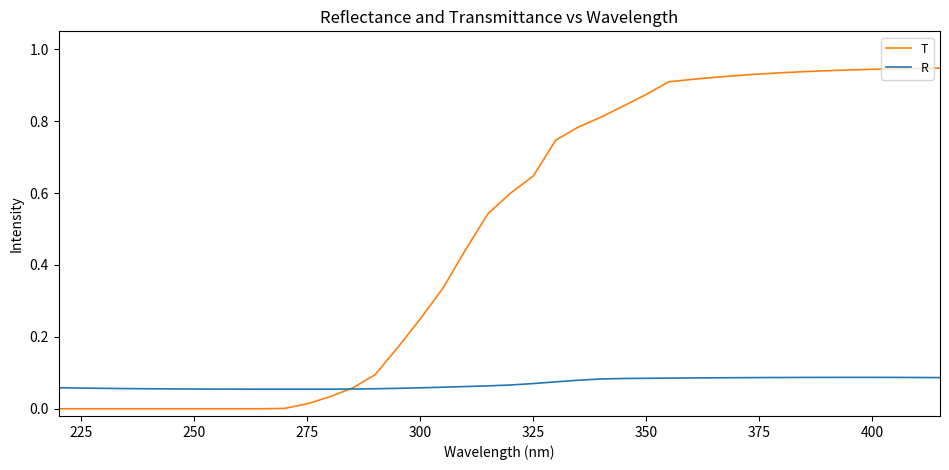

How many intersections are there between T and R?

1